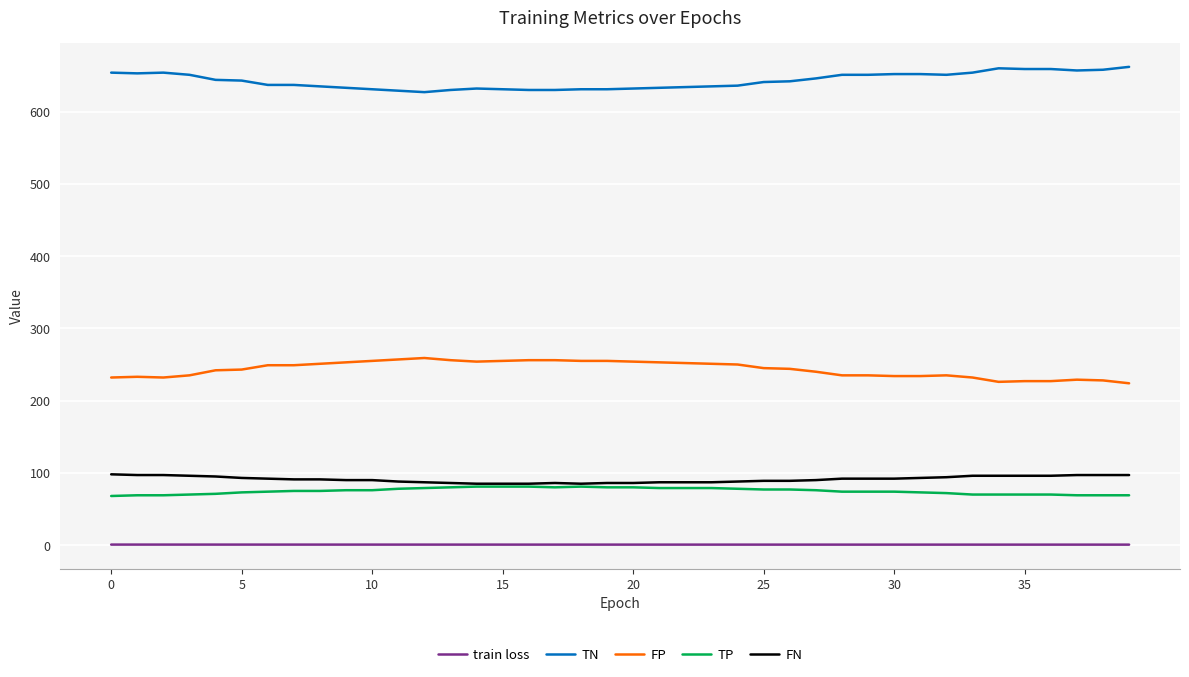

Does the chart have visible grid lines?

Yes